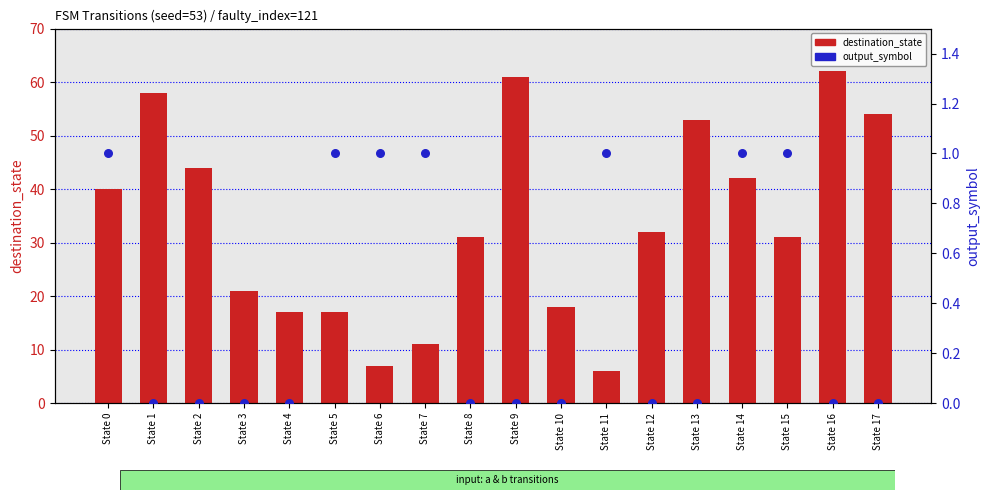

At which category is the sum across all series the highest?

State 16